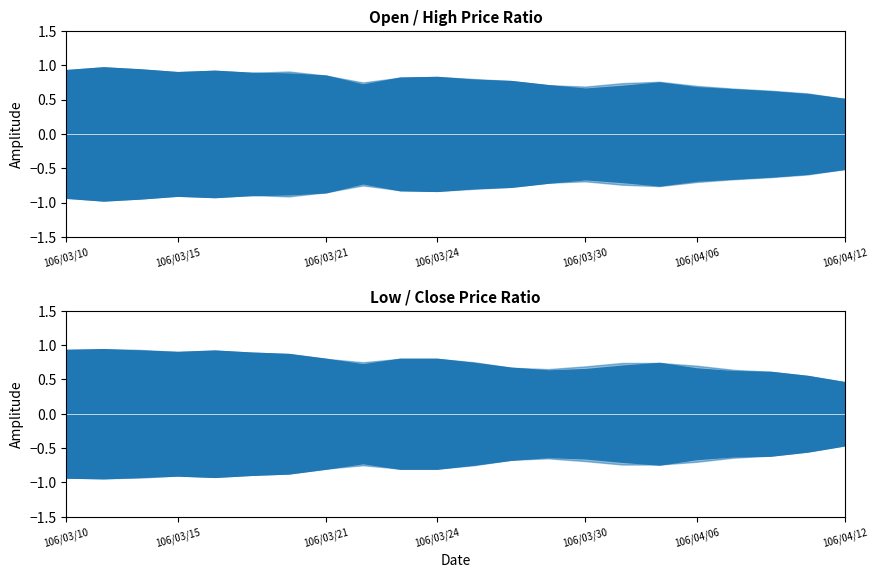

What is the label of the 1st point from the right?

106/04/12